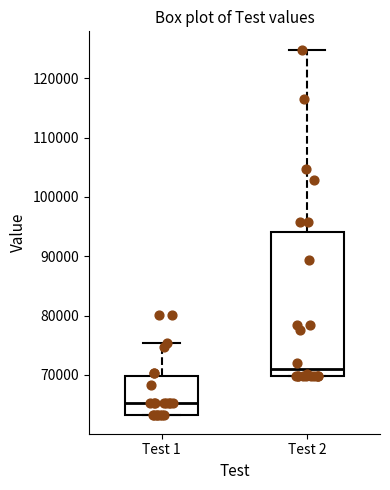

Where does the upper whisker of the box for Test 1 end on the y-axis? The values are not printed on the chart, so give them approximately, as read against the axis.

75000